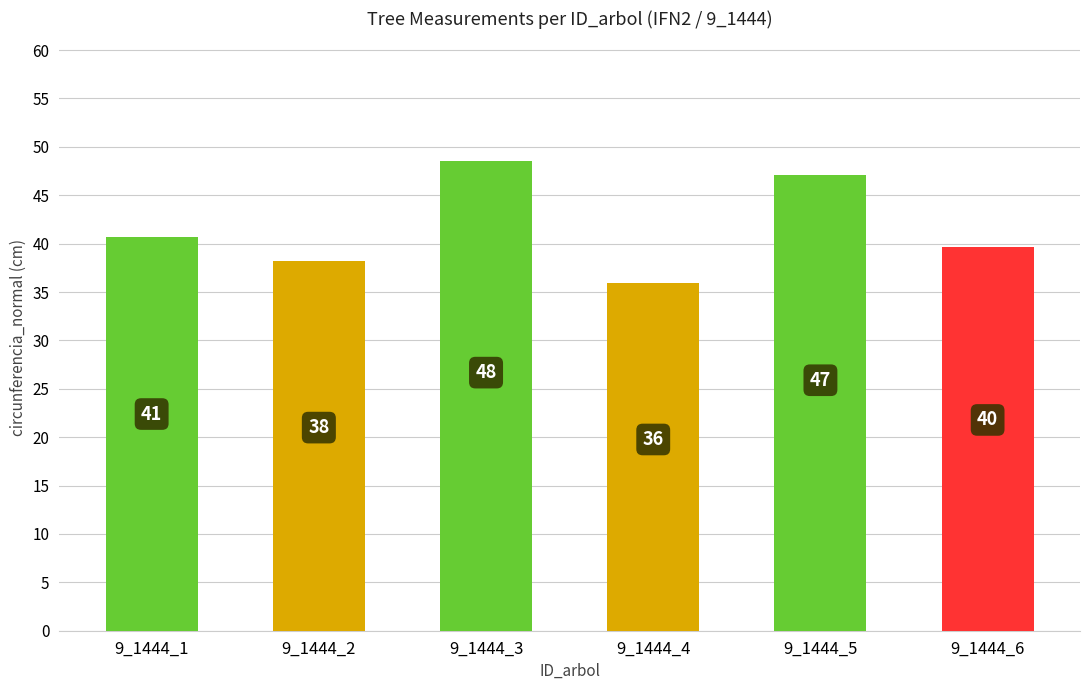

Read the value at 9_1444_6.

39.6